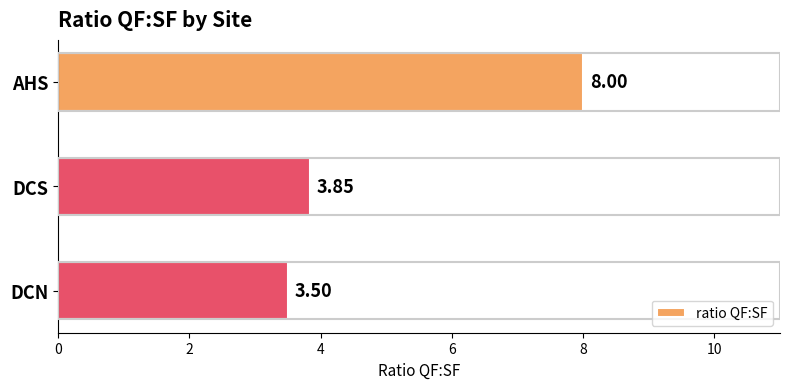

What is the sum of all values?

15.3